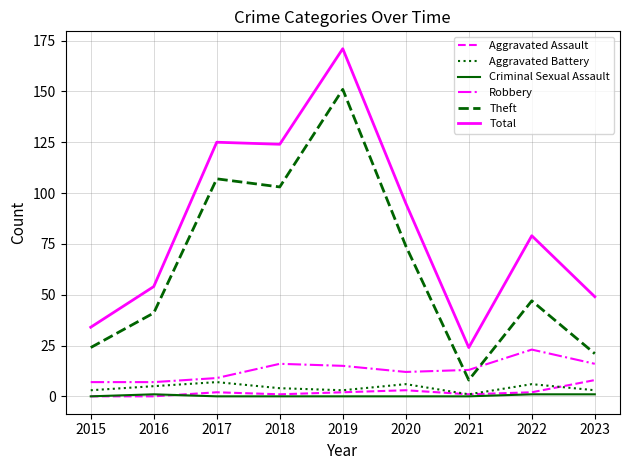

In Aggravated Battery, how many points are lower than both neighbors (excluding endpoints)?

2